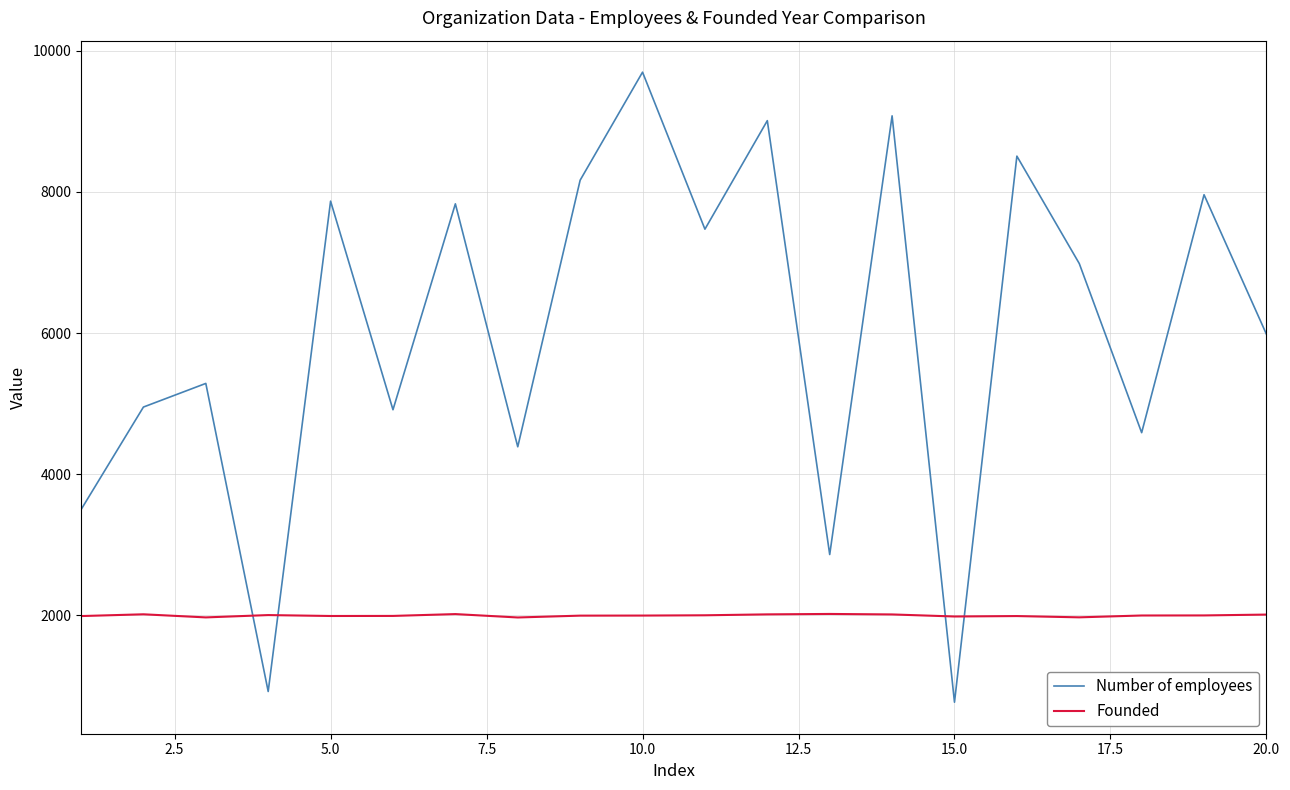

How many times do Number of employees and Founded cross each other?

4